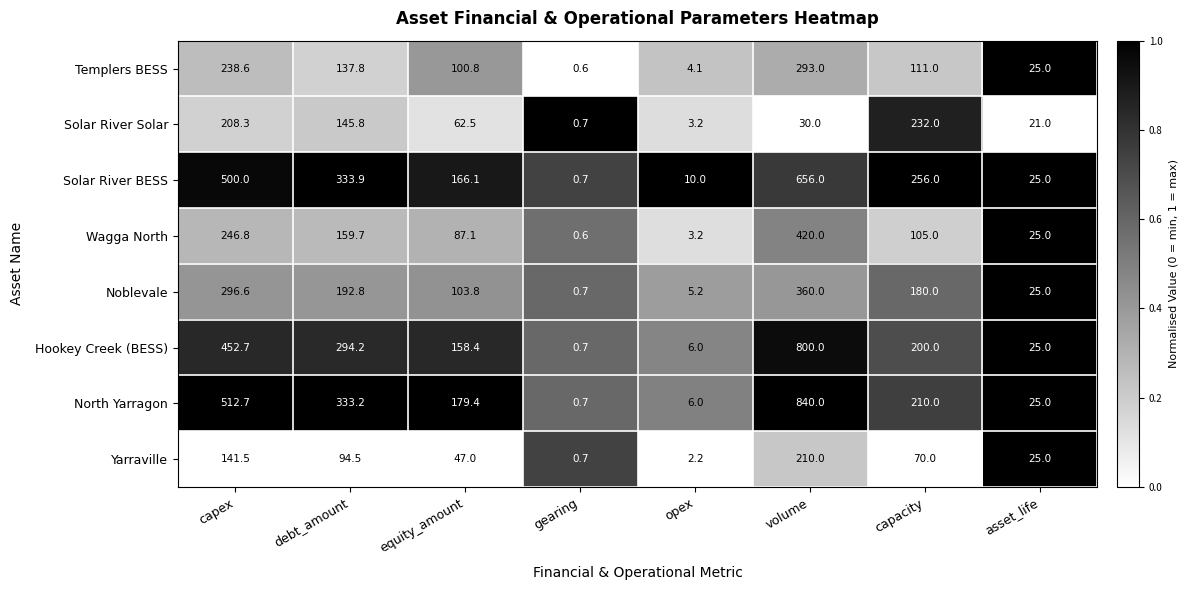

The value of Templers BESS at gearing is 0.3. True or false?

False